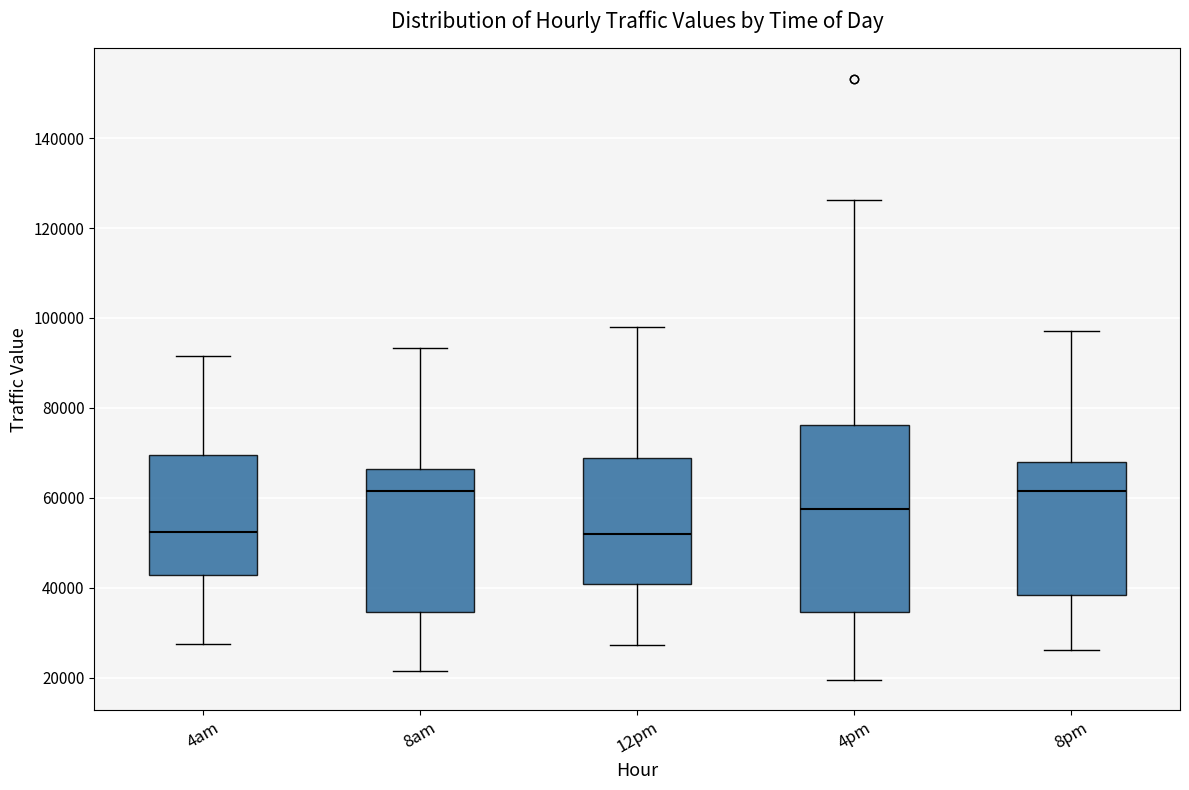

Where is the lower edge of the box for 8am on the y-axis? The values are not printed on the chart, so give them approximately, as read against the axis.

34000